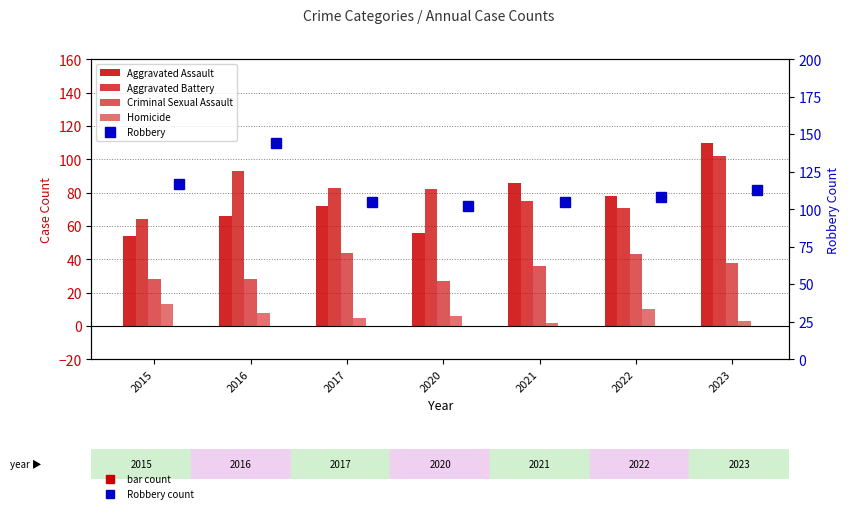

How many groups of bars are there?

7